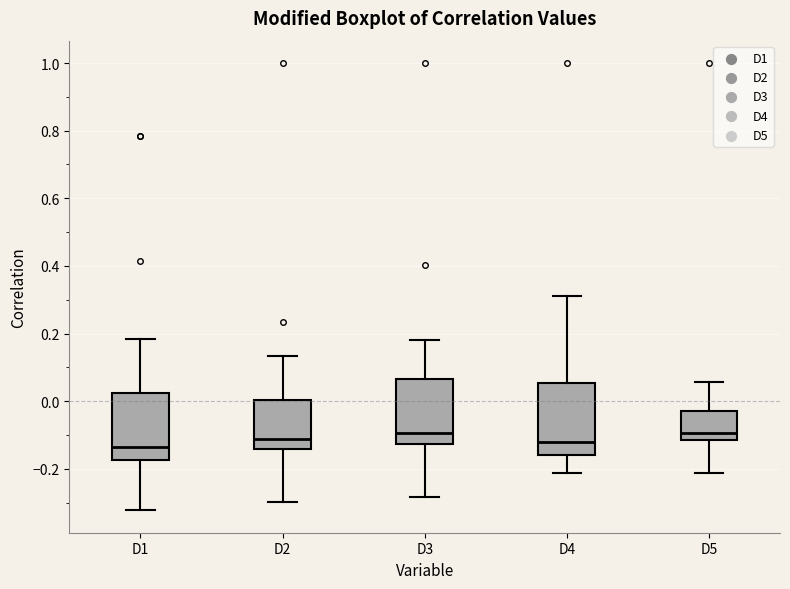

Reading left to right, transcribe this box plot: for each box, give where its median line is, the range the box spans, and where its two whiskers end, as read against the y-axis. The values are not printed on the chart, so give them approximately, as read against the axis.

D1: median -0.14, box -0.18 to 0.02, whiskers -0.32 to 0.18
D2: median -0.12, box -0.14 to 0.00, whiskers -0.30 to 0.14
D3: median -0.10, box -0.12 to 0.06, whiskers -0.28 to 0.18
D4: median -0.12, box -0.16 to 0.06, whiskers -0.22 to 0.32
D5: median -0.10, box -0.12 to -0.02, whiskers -0.22 to 0.06